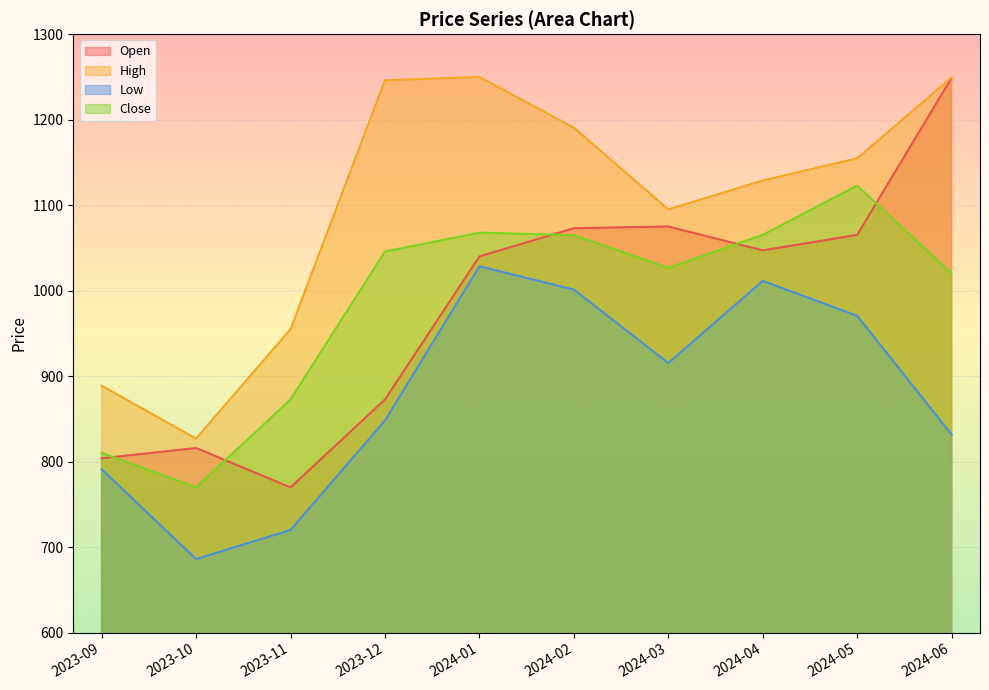

True or false: Open and High cross at least once.

False